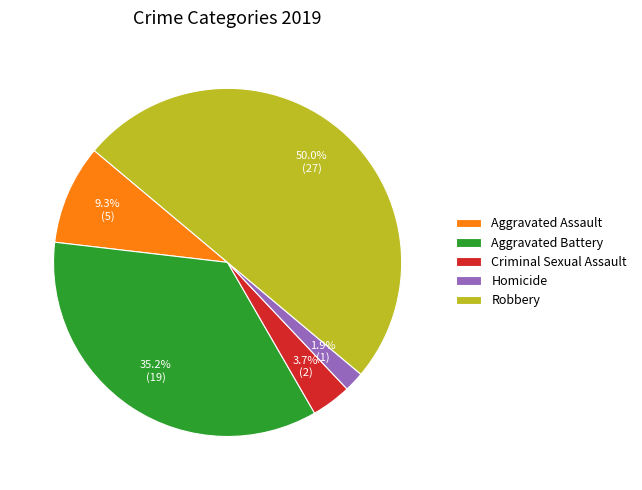

Which has a higher value, Aggravated Battery or Homicide?

Aggravated Battery